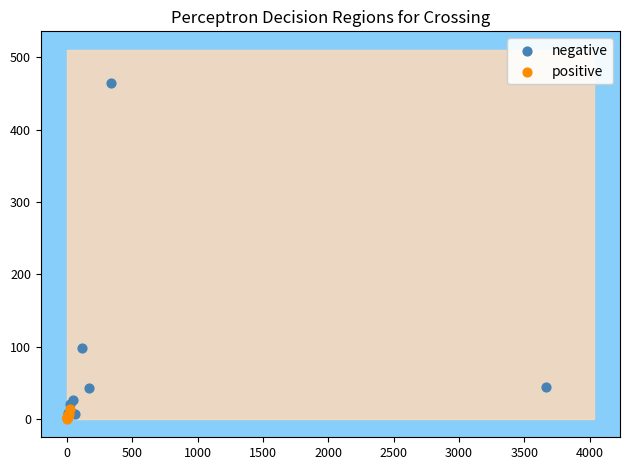

Which series has the largest Y range (max minus min)?

negative